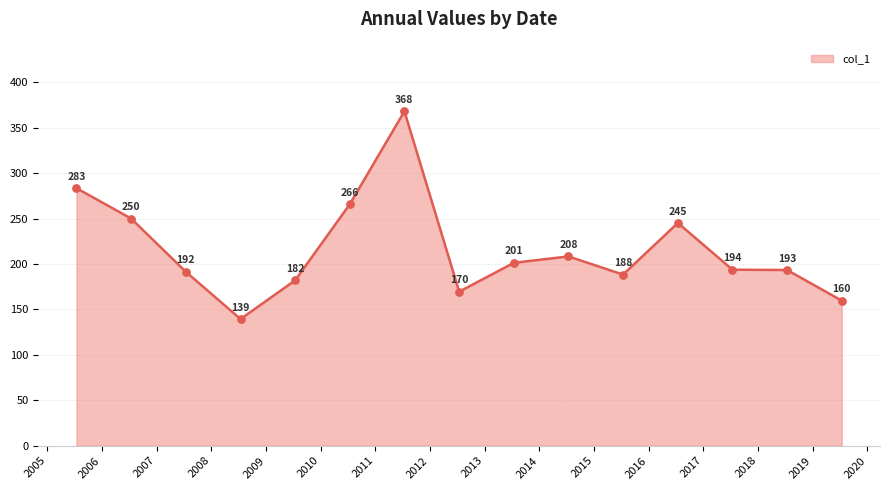

What is the minimum value shown in the chart?

139.4